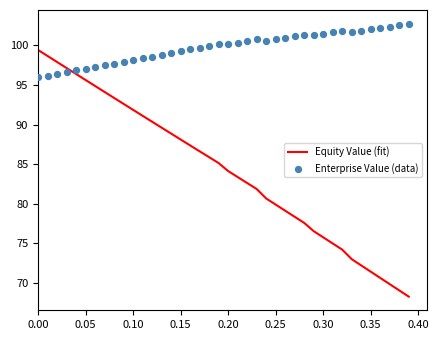

What are all the series names shown in the legend?

Equity Value (fit), Enterprise Value (data)